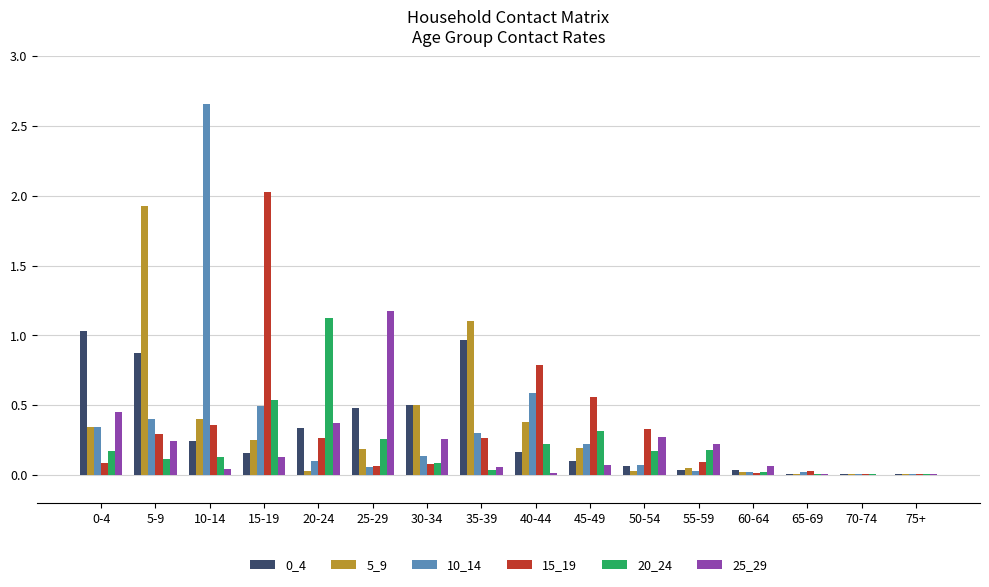

At which category does the chart reach its peak across all series?

10-14